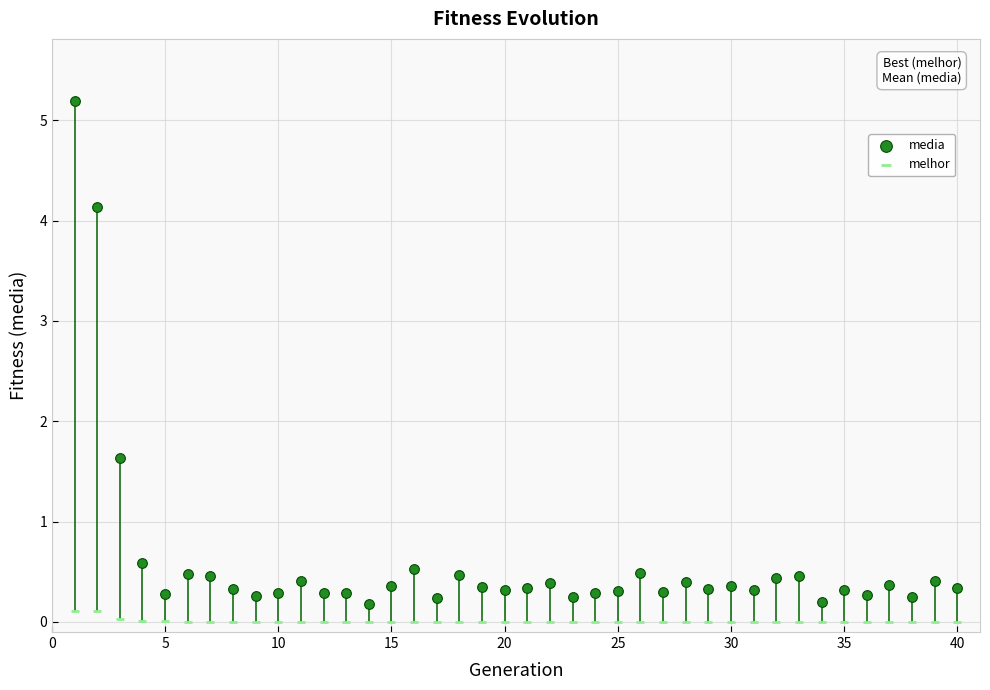

Which series has the widest spread of Y values?

media